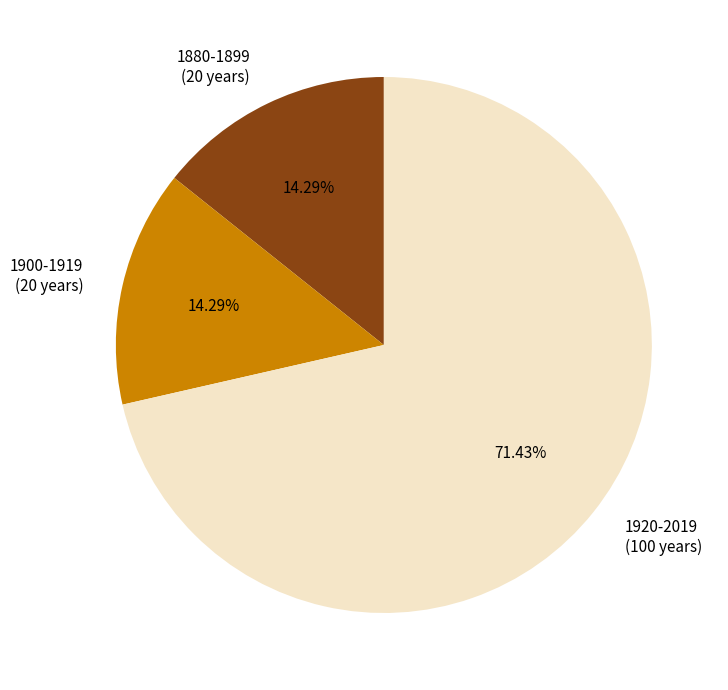

To the nearest percent, what percentage of the pie is 1900-1919?

14%